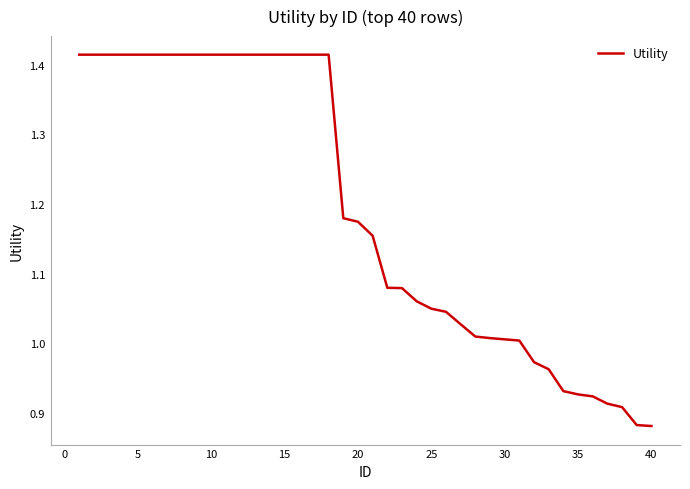

What is the difference between the maximum and minimum values?

0.5